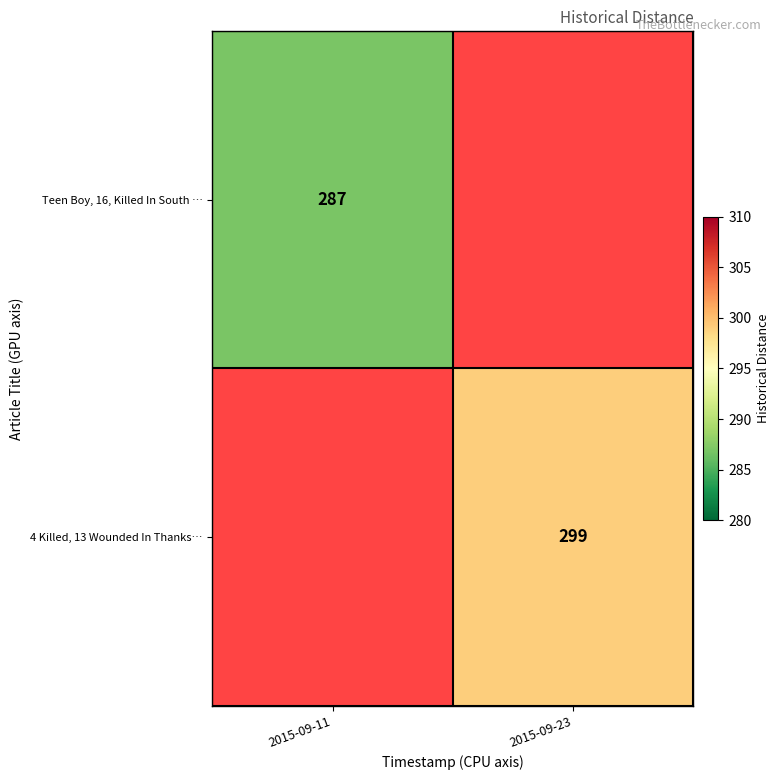

The 4 Killed, 13 Wounded In Thanks… series shows 299 at 2015-09-23. True or false?

True